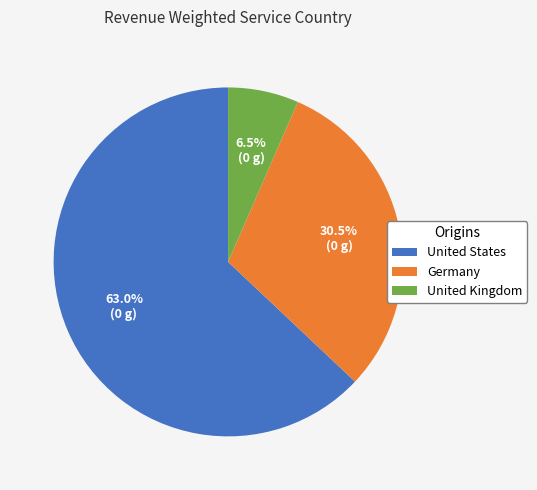

What is the majority slice?

United States